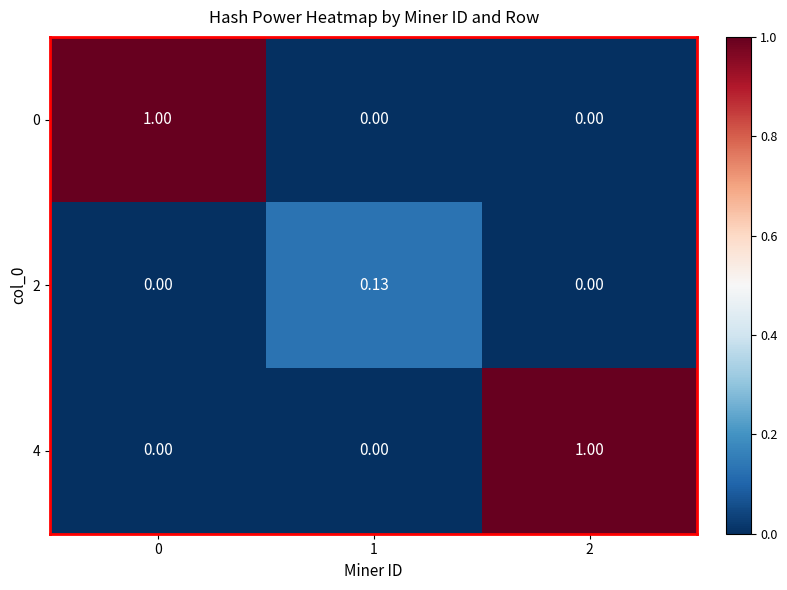

Is the value of 2 at 1 greater than the value of 0 at 2?

Yes